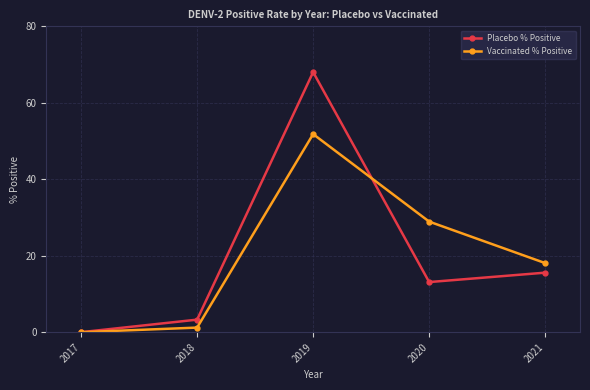

Is it true that Vaccinated % Positive equals 1.2 at 2018?

True